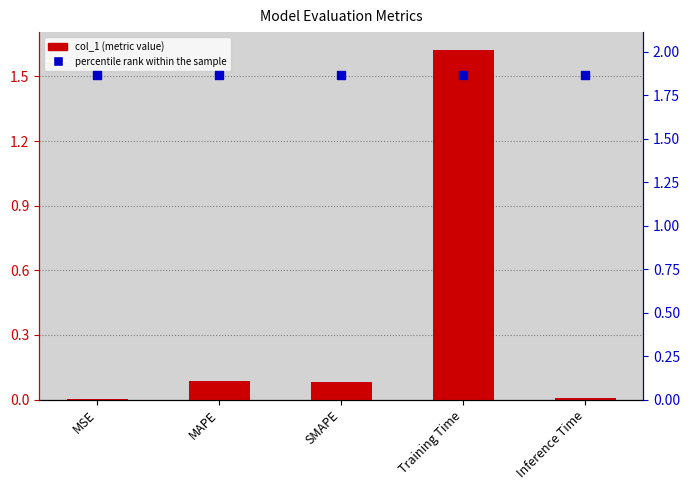

Which series has the widest spread of Y values?

col_1